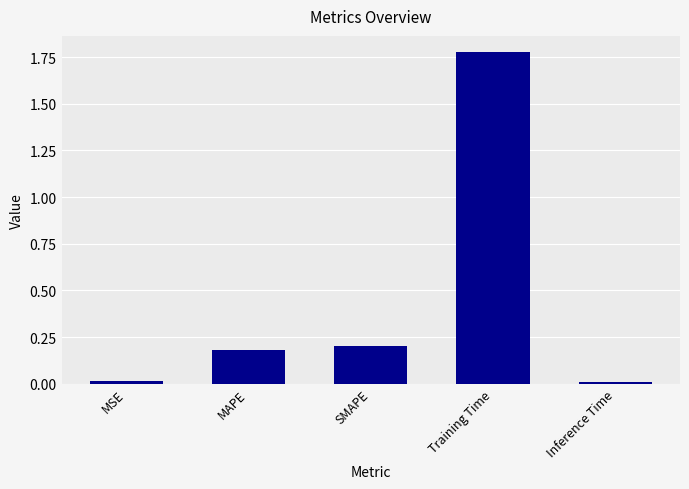

What is the label of the 5th bar from the left?

Inference Time